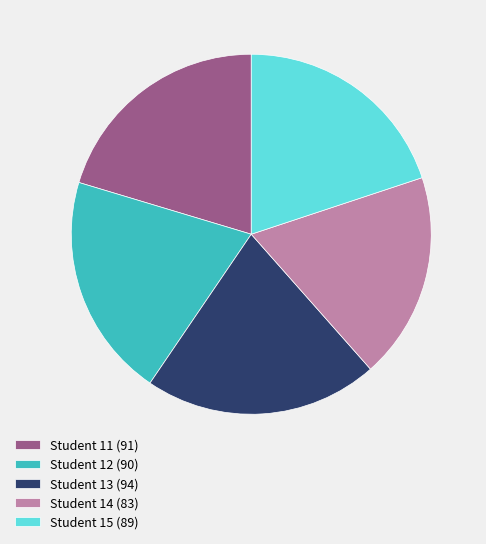

Between Student 13 (94) and Student 15 (89), which is larger?

Student 13 (94)